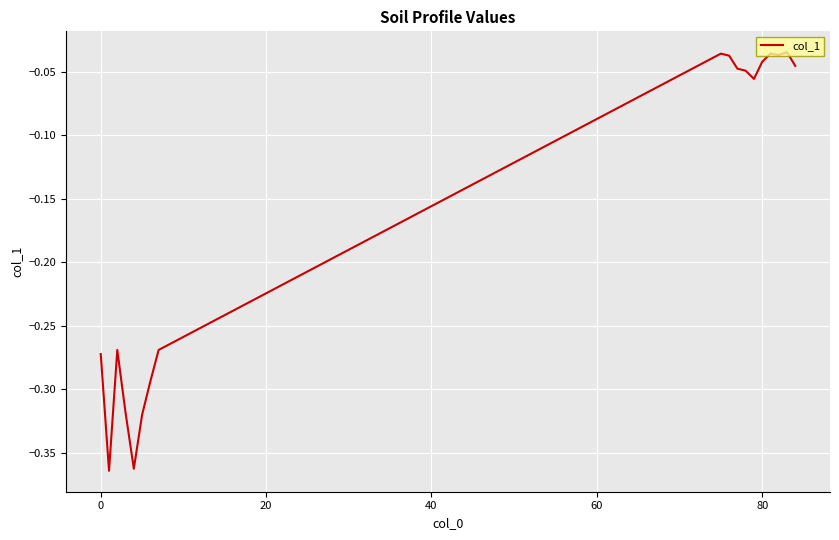

The value at 0 is -0.5. True or false?

False